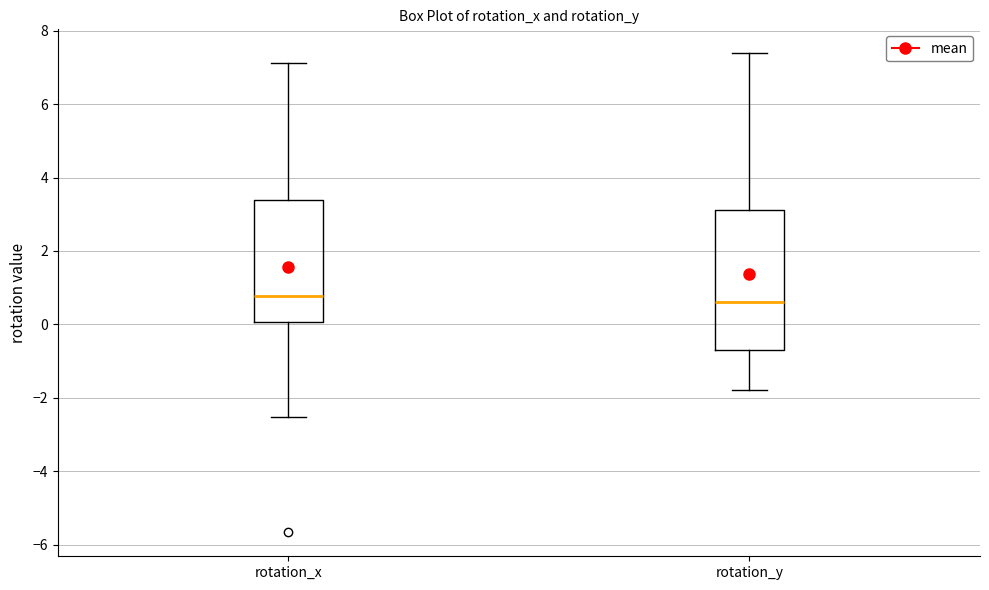

Where is the upper edge of the box for rotation_y on the y-axis? The values are not printed on the chart, so give them approximately, as read against the axis.

3.2